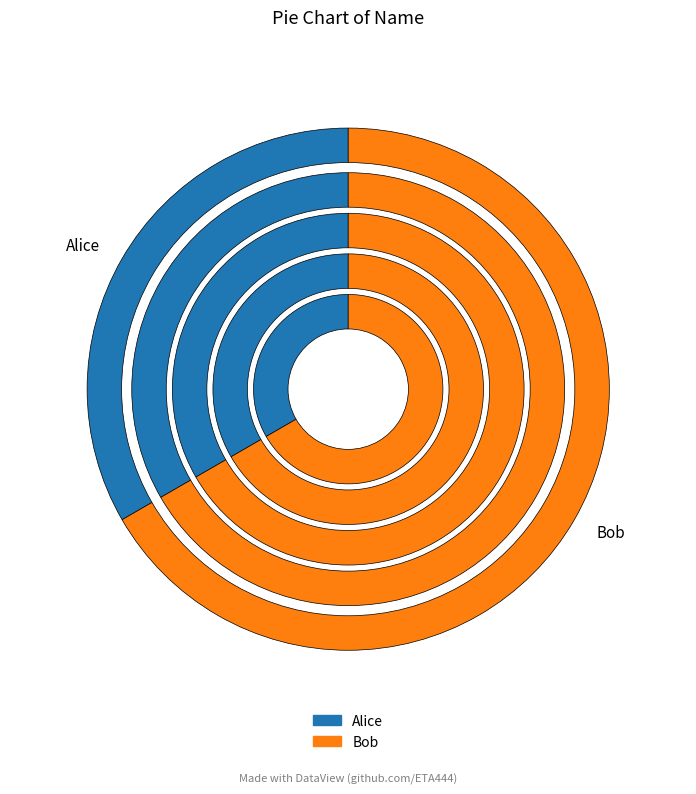

Is there a majority slice in this chart?

Yes